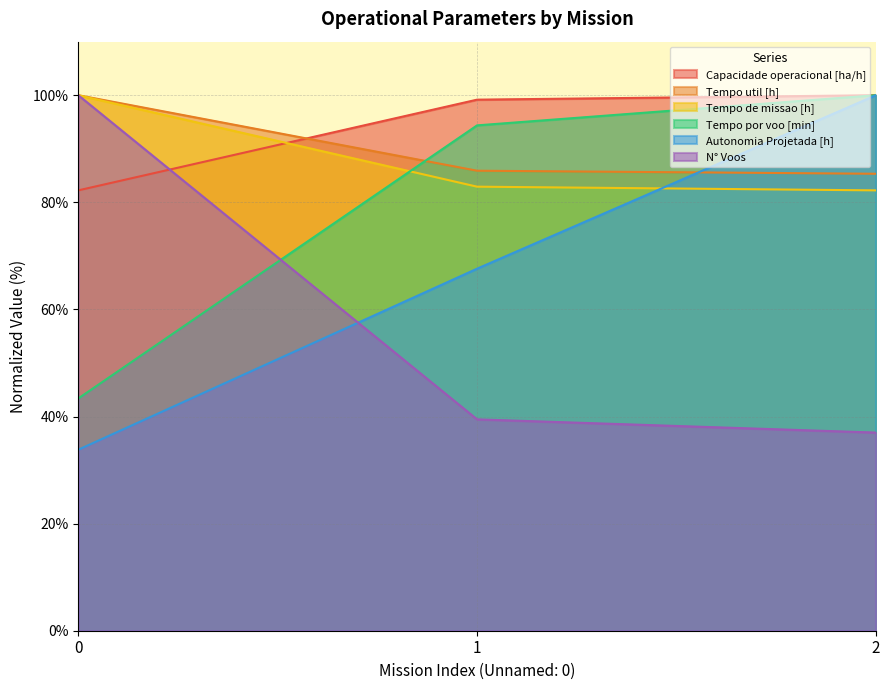

What are all the series names shown in the legend?

Capacidade operacional [ha/h], Tempo util [h], Tempo de missao [h], Tempo por voo [min], Autonomia Projetada [h], N° Voos